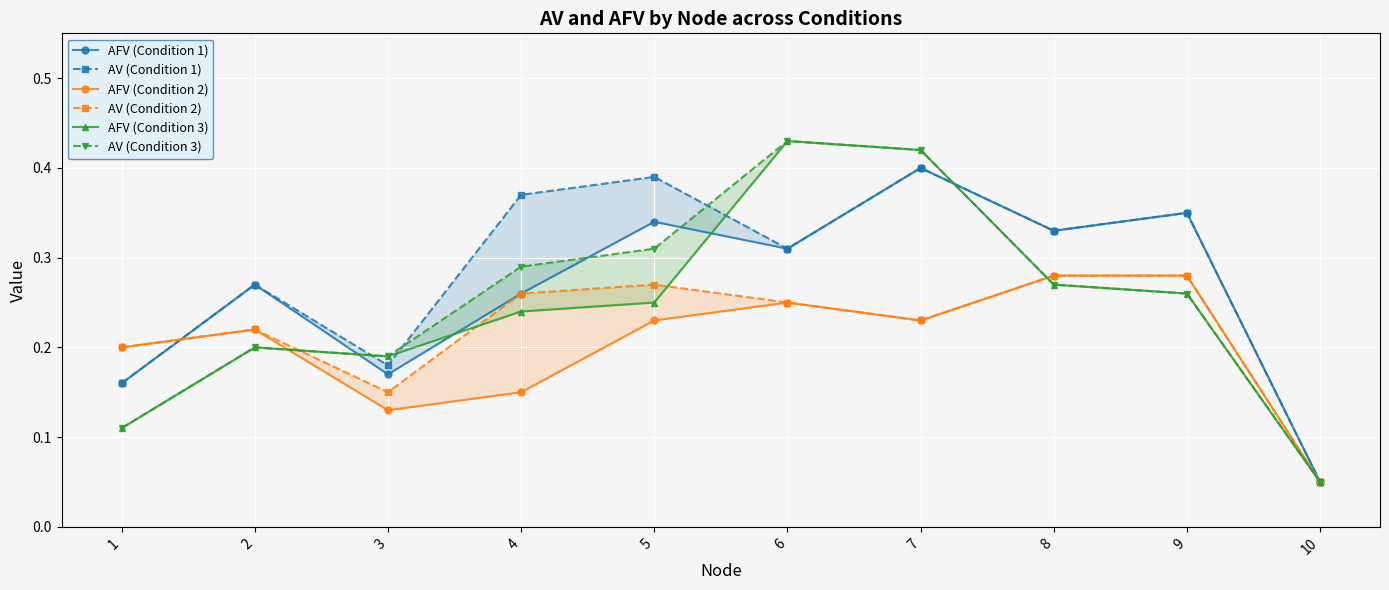

At which label does AFV (Condition 3) reach its peak?

6